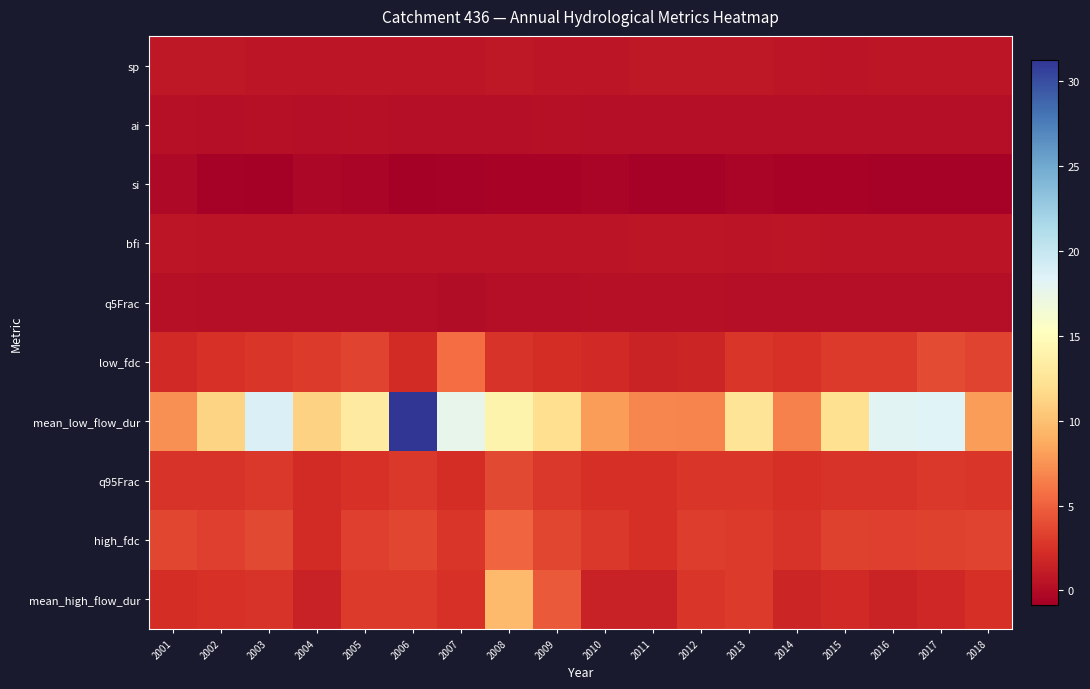

Reading right to left, list all the values displayed in this chart.

sp: 2018=0.7	2017=0.7	2016=0.7	2015=0.5	2014=0.8	2013=0.8	2012=0.8	2011=0.8	2010=0.7	2009=0.8	2008=0.8	2007=0.7	2006=0.7	2005=0.7	2004=0.7	2003=0.7	2002=0.8	2001=0.8
ai: 2018=0.2	2017=0.2	2016=0.3	2015=0.3	2014=0.2	2013=0.2	2012=0.2	2011=0.2	2010=0.2	2009=0.3	2008=0.2	2007=0.2	2006=0.3	2005=0.3	2004=0.2	2003=0.3	2002=0.2	2001=0.3
si: 2018=-0.6	2017=-0.7	2016=-0.7	2015=-0.6	2014=-0.6	2013=-0.4	2012=-0.7	2011=-0.7	2010=-0.4	2009=-0.5	2008=-0.5	2007=-0.7	2006=-0.8	2005=-0.4	2004=-0.3	2003=-0.9	2002=-0.7	2001=-0.2
bfi: 2018=0.6	2017=0.6	2016=0.6	2015=0.6	2014=0.7	2013=0.6	2012=0.7	2011=0.7	2010=0.6	2009=0.6	2008=0.6	2007=0.6	2006=0.6	2005=0.6	2004=0.6	2003=0.6	2002=0.6	2001=0.7
q5Frac: 2018=0.2	2017=0.1	2016=0.2	2015=0.2	2014=0.3	2013=0.2	2012=0.3	2011=0.3	2010=0.3	2009=0.2	2008=0.2	2007=0.1	2006=0.2	2005=0.2	2004=0.3	2003=0.2	2002=0.2	2001=0.3
low_fdc: 2018=3.5	2017=3.9	2016=3.0	2015=3.0	2014=2.5	2013=2.7	2012=1.7	2011=1.6	2010=1.9	2009=2.2	2008=2.5	2007=5.6	2006=2.1	2005=3.4	2004=3.0	2003=2.8	2002=2.5	2001=1.9
mean_low_flow_dur: 2018=8.0	2017=18.3	2016=18.2	2015=12.1	2014=6.6	2013=12.5	2012=6.7	2011=6.8	2010=8.0	2009=12.0	2008=14.0	2007=17.6	2006=31.2	2005=13.1	2004=11.2	2003=18.7	2002=11.2	2001=7.4
q95Frac: 2018=2.8	2017=2.8	2016=2.6	2015=2.6	2014=2.3	2013=2.7	2012=2.7	2011=2.3	2010=2.4	2009=2.8	2008=3.7	2007=2.2	2006=2.8	2005=2.4	2004=2.1	2003=2.9	2002=2.6	2001=2.6
high_fdc: 2018=3.5	2017=3.3	2016=3.3	2015=3.3	2014=2.6	2013=2.9	2012=3.1	2011=2.4	2010=2.8	2009=3.6	2008=5.3	2007=2.7	2006=3.6	2005=3.2	2004=2.1	2003=3.7	2002=3.2	2001=3.6
mean_high_flow_dur: 2018=2.4	2017=1.8	2016=1.6	2015=2.0	2014=1.7	2013=3.0	2012=2.8	2011=1.4	2010=1.4	2009=4.6	2008=9.7	2007=2.5	2006=3.0	2005=3.0	2004=1.5	2003=2.6	2002=2.5	2001=2.2